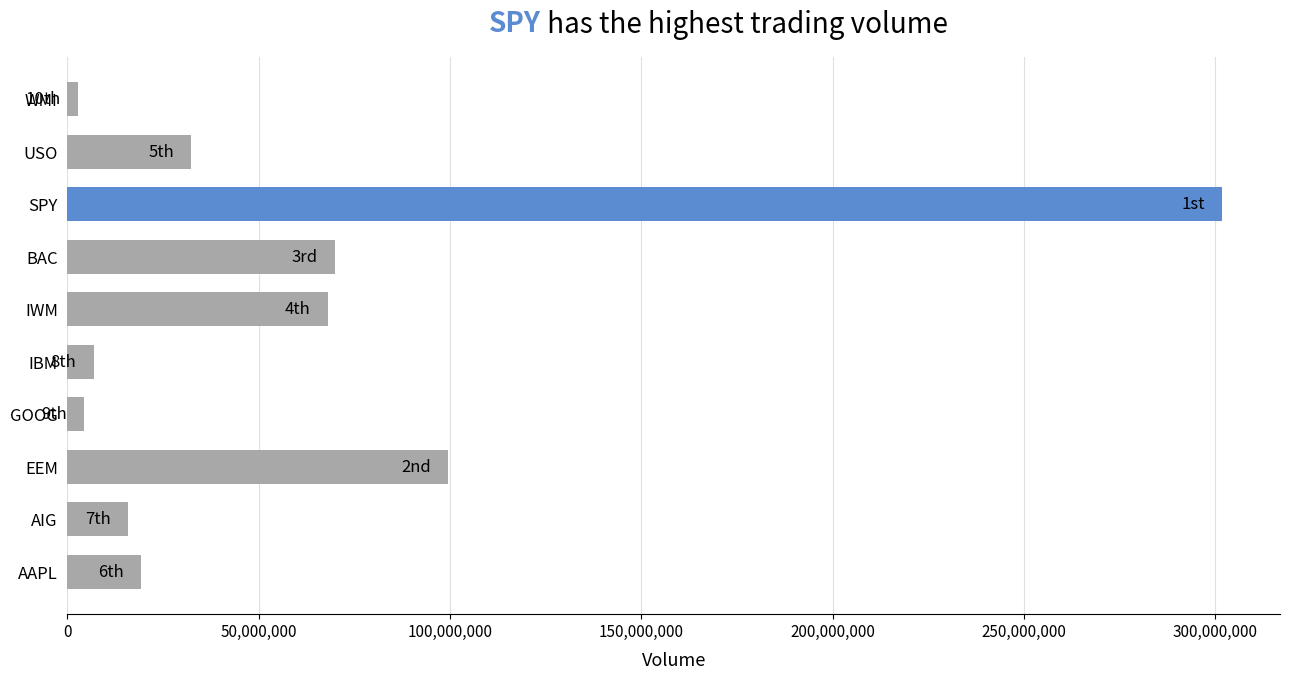

Which label corresponds to the largest value in the chart?

SPY